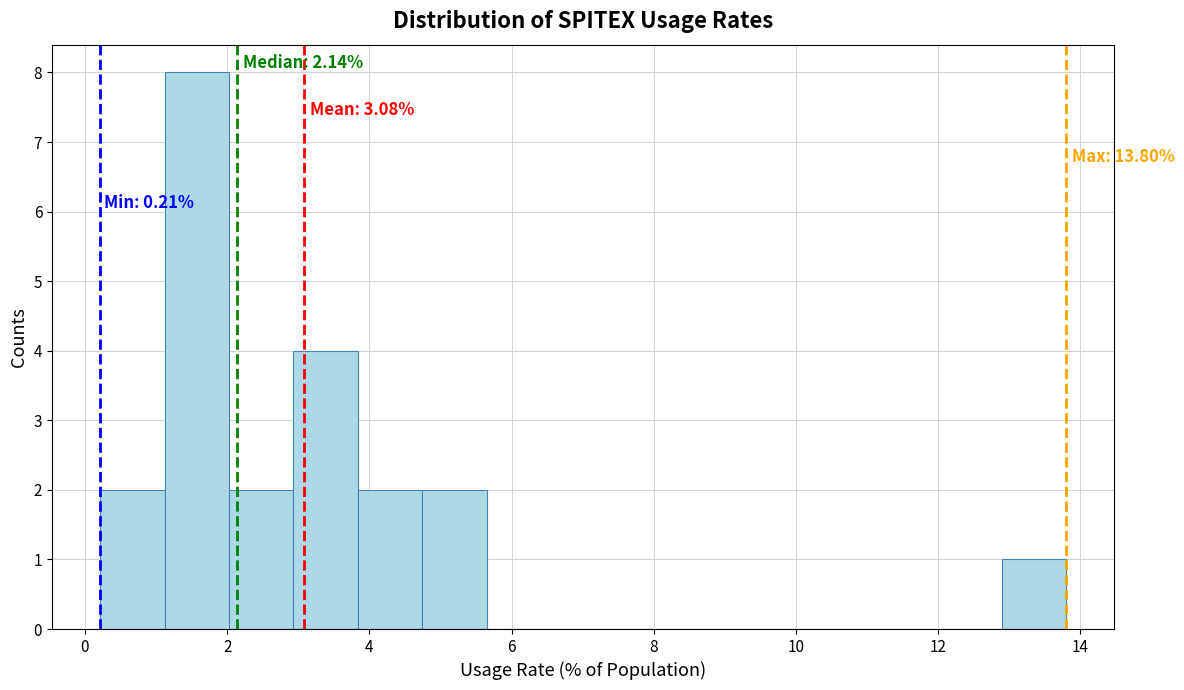

Which range on the x-axis has the tallest bar?

1.2 to 2.0